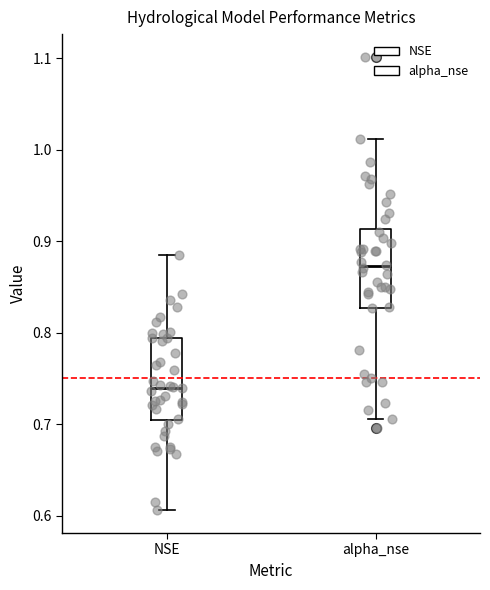

Which box's median line is the highest?

alpha_nse